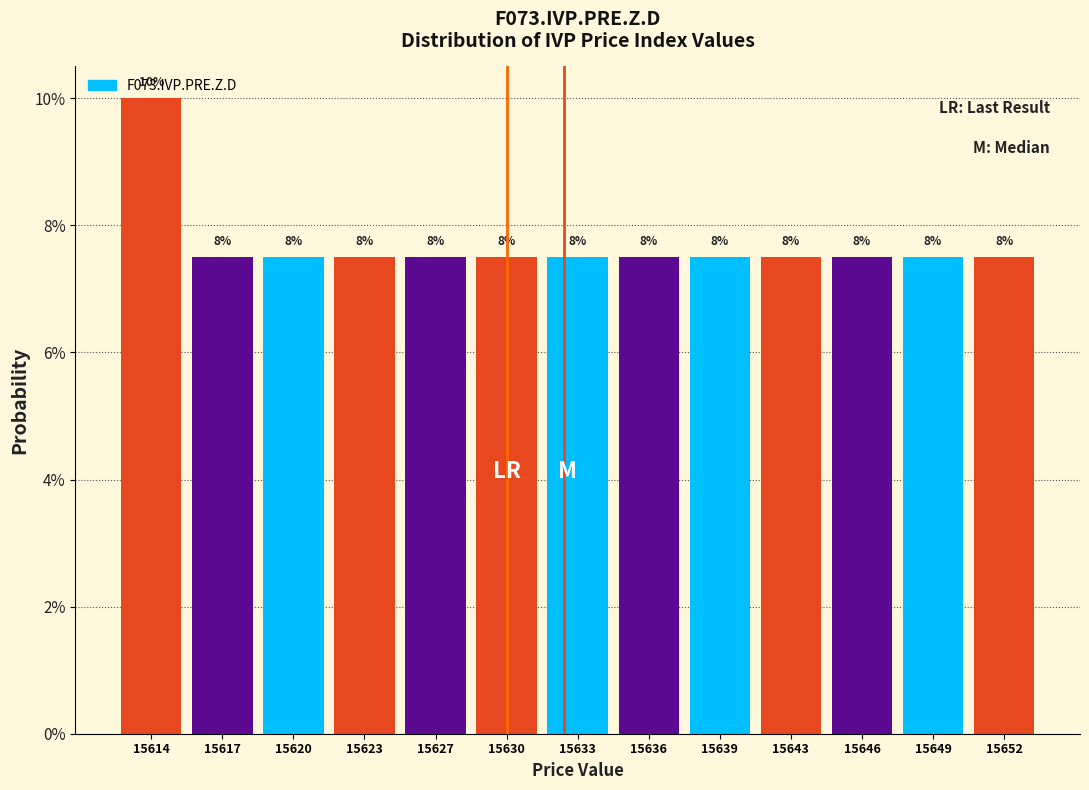

Are the bars horizontal?

No